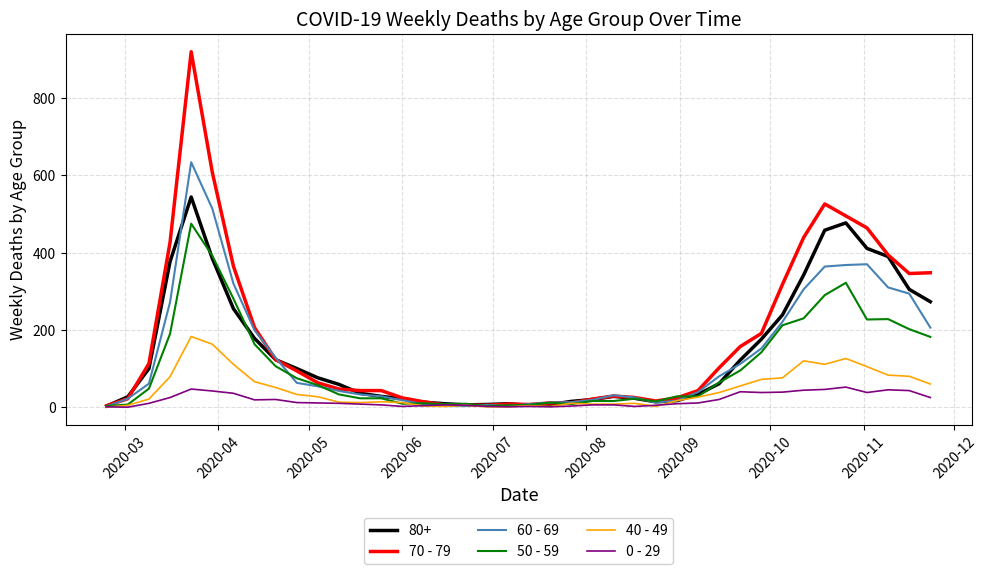

List the series in order of their peak value, lowest first.

0 - 29, 40 - 49, 50 - 59, 80+, 60 - 69, 70 - 79